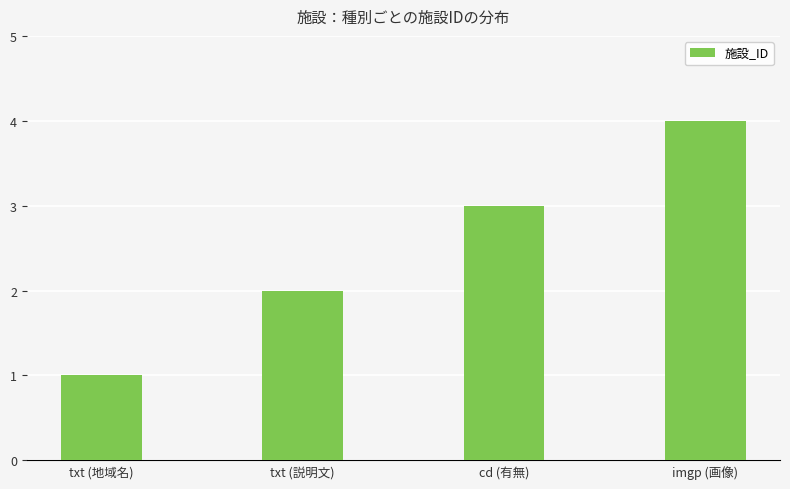

Count the number of data series in this chart.

1